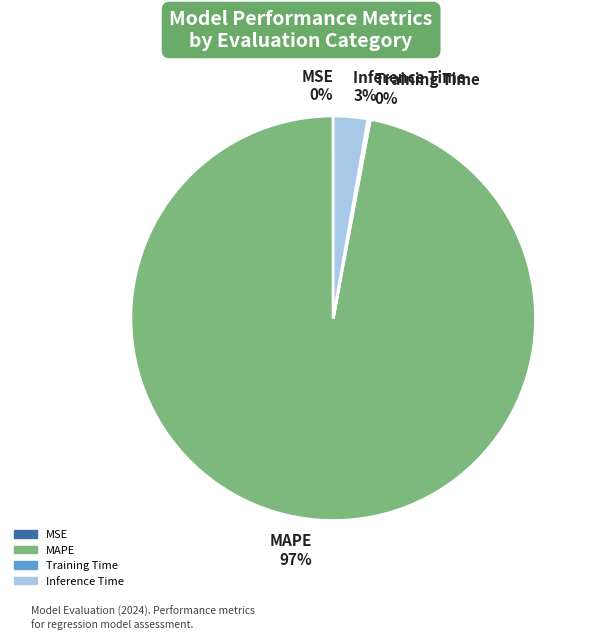

Does MAPE 97% represent more than half of the total?

Yes